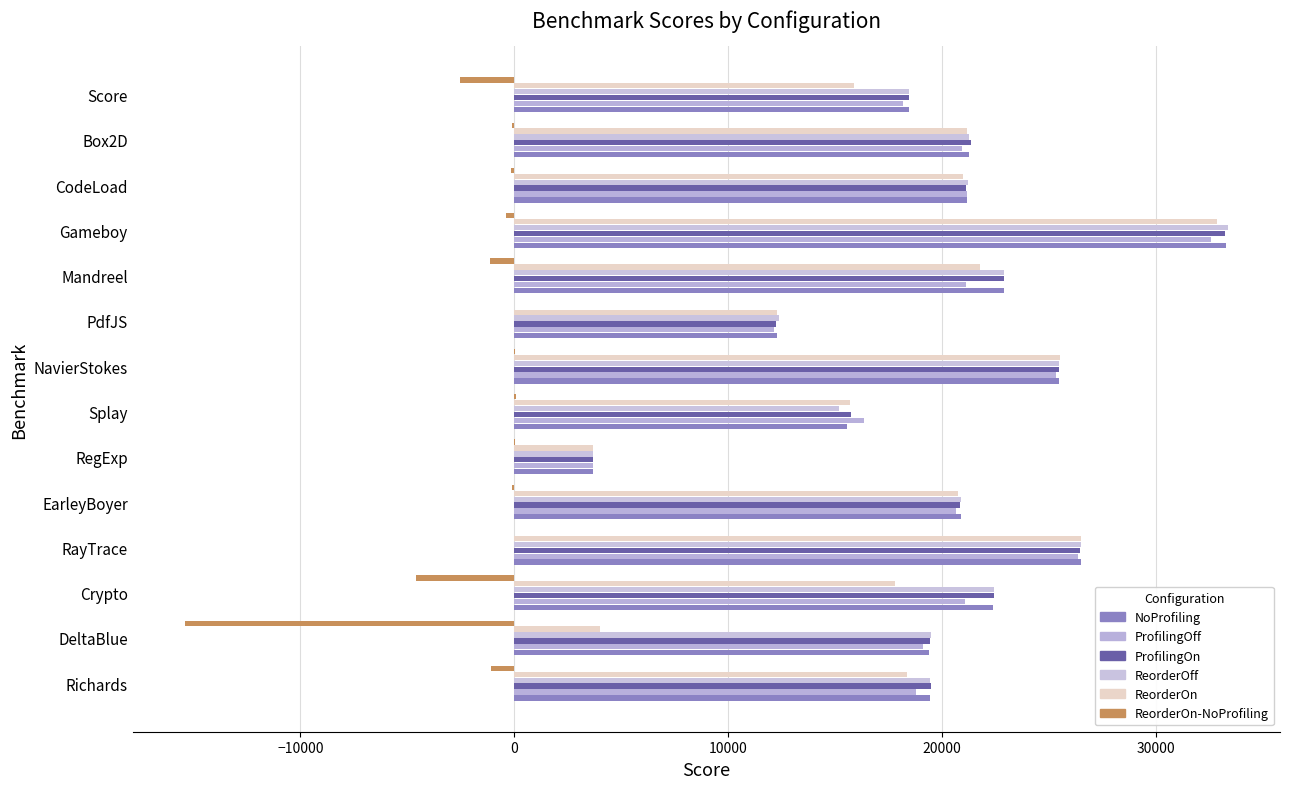

What is the difference between the maximum and minimum values in the ProfilingOff series?

28894.9